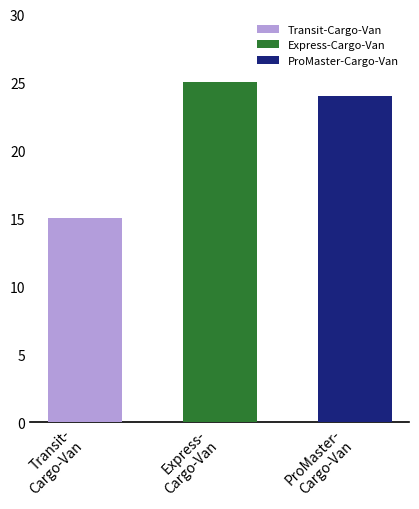

Where is the data nearest to the value 20?

ProMaster-Cargo-Van